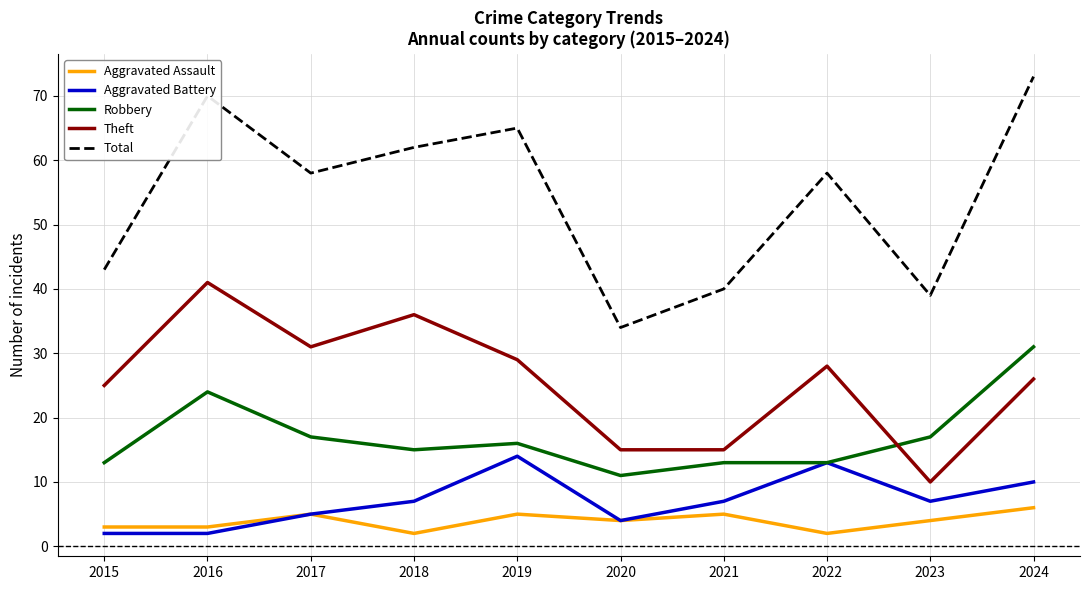

True or false: Theft and Total intersect in this chart.

False